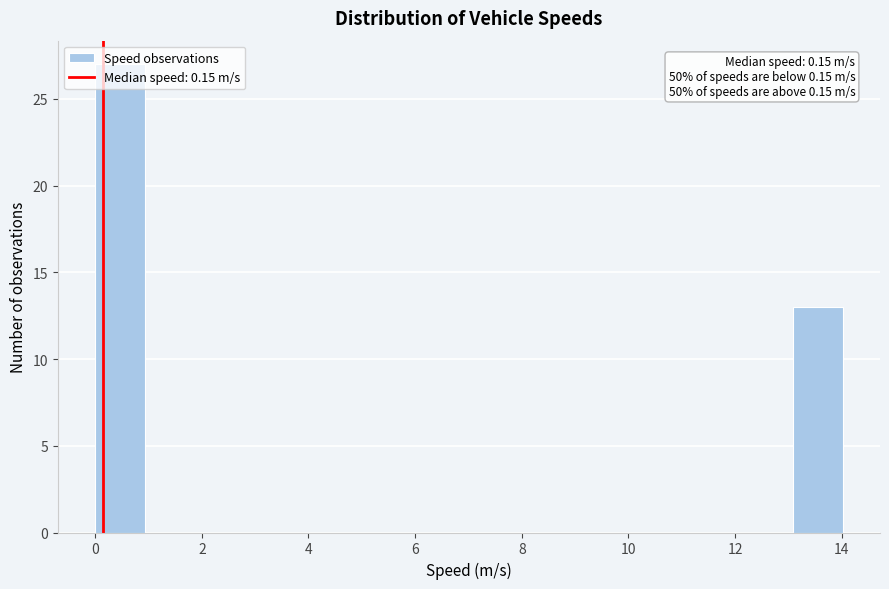

Over which range of the x-axis is the bar tallest?

0.0 to 1.0